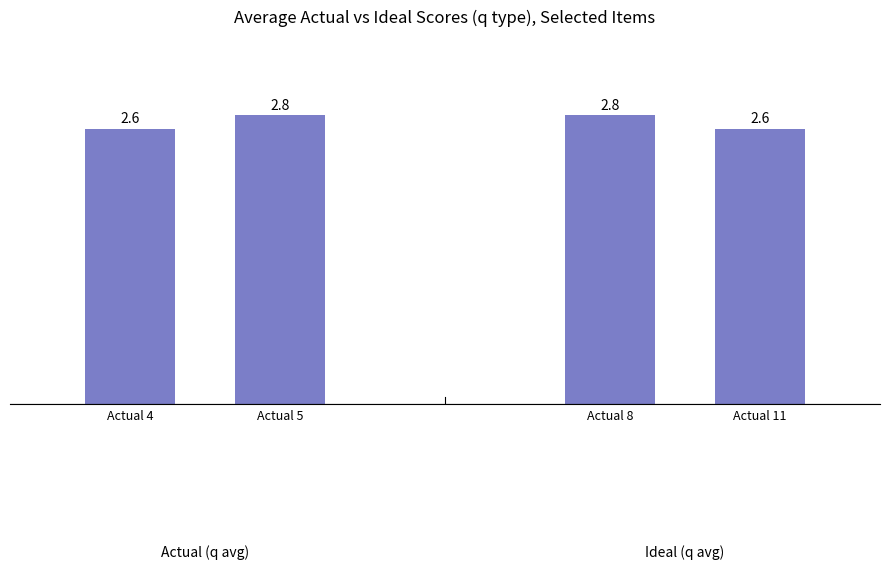

Reading left to right, extract all data points from this chart.

Actual 4=2.6	Actual 5=2.8	Actual 8=2.8	Actual 11=2.6